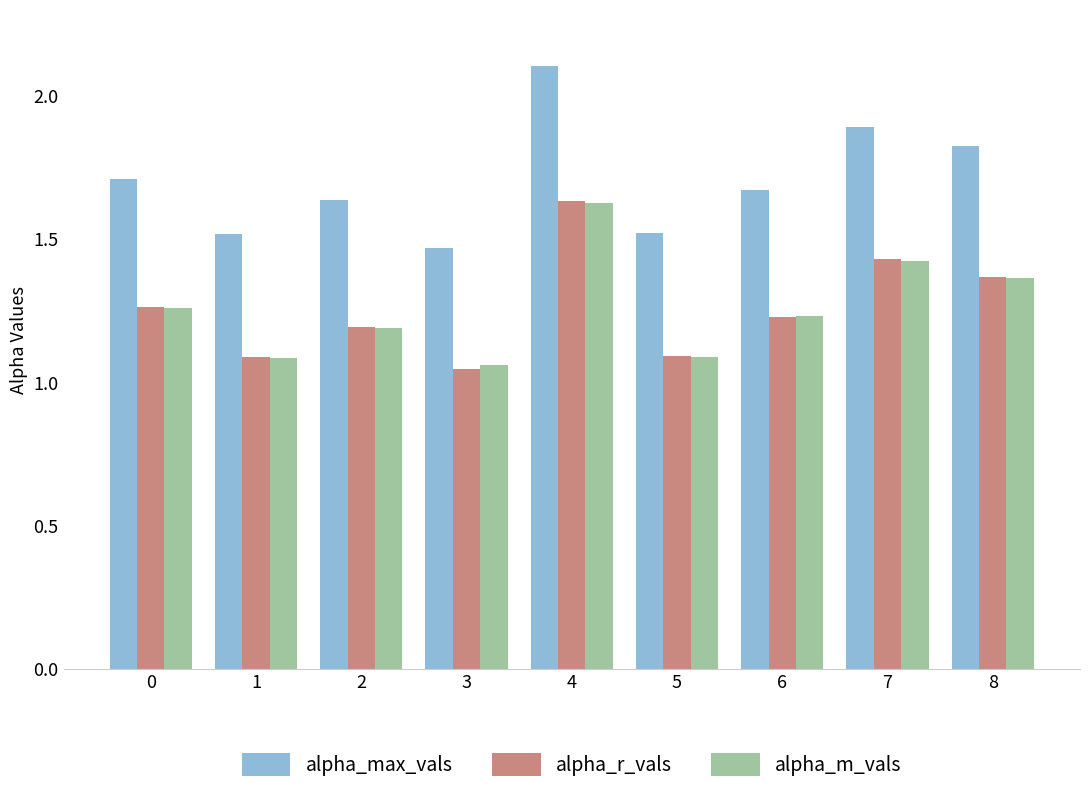

What is the difference between the alpha_m_vals values at 1 and 2?

0.1